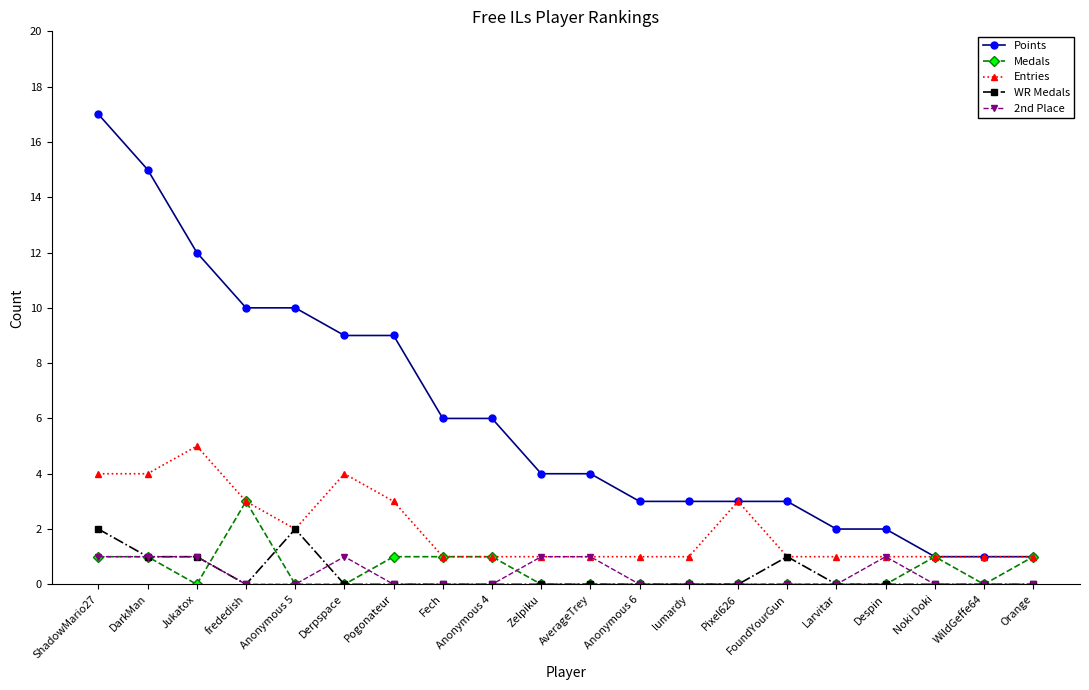

Where is the first local maximum for Entries?

Jukatox